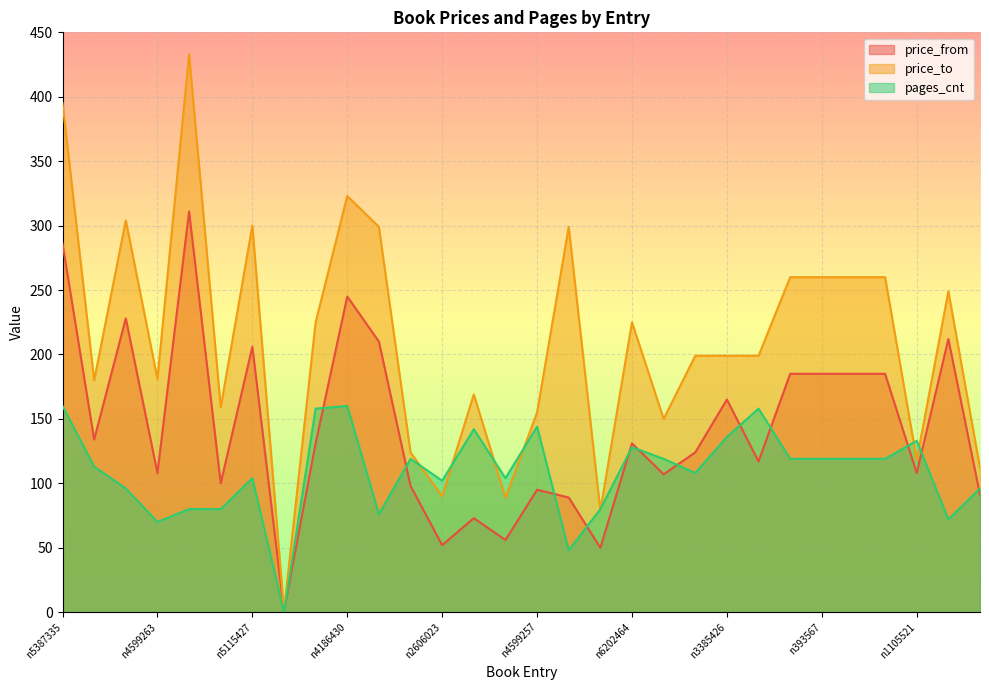

What are all the series names shown in the legend?

price_from, price_to, pages_cnt